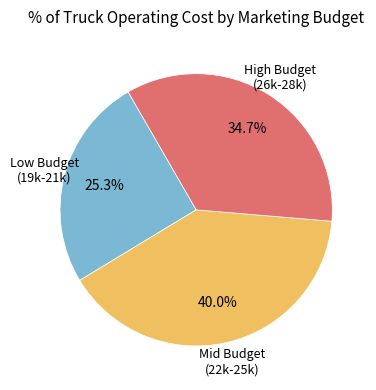

Is there any slice that represents more than half of the pie?

No